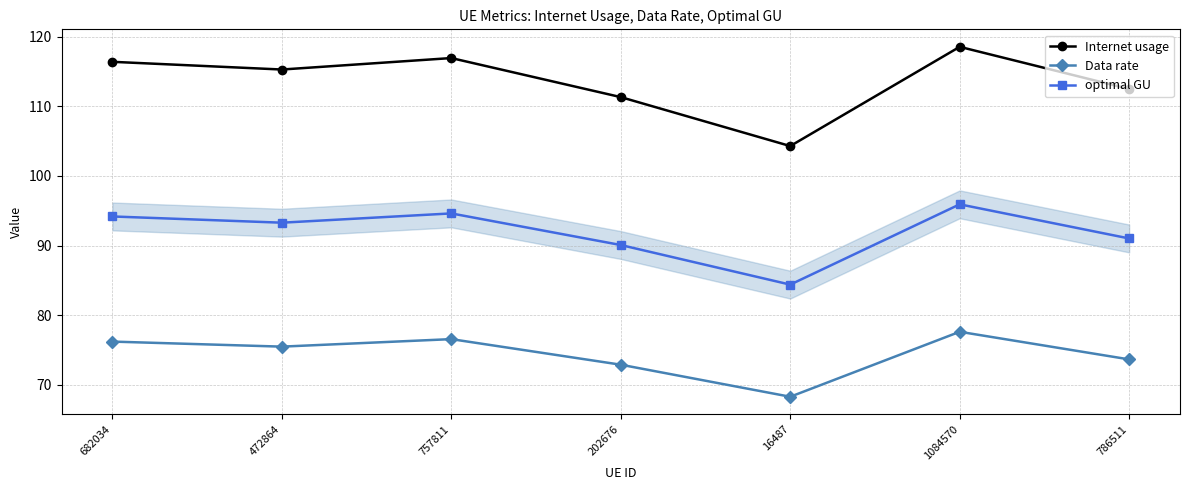

What is the sum of the Data rate values at 16487 and 757811?

144.8